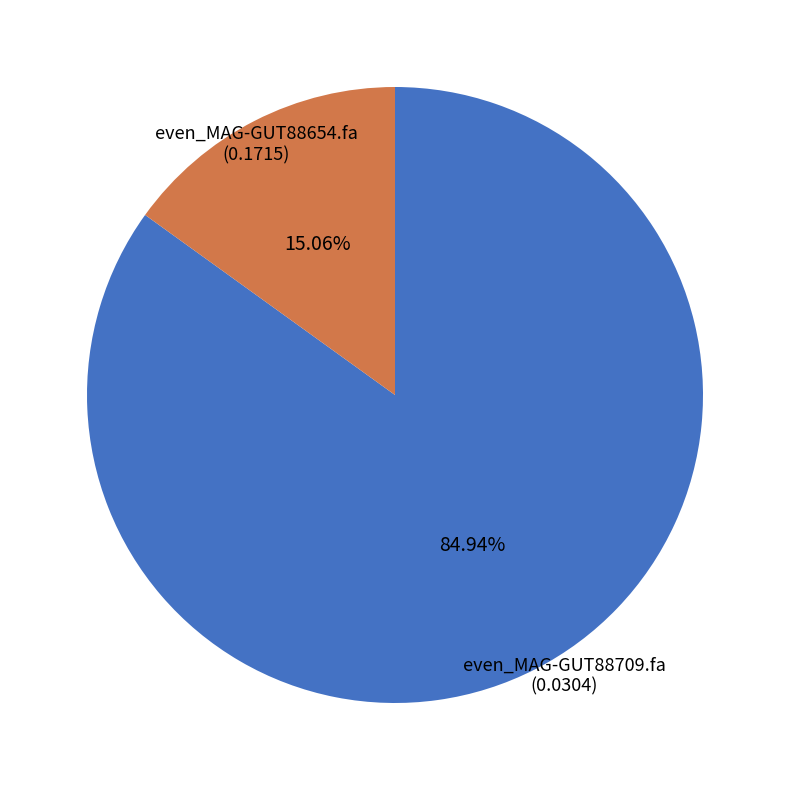

How many slices are in this pie chart?

2